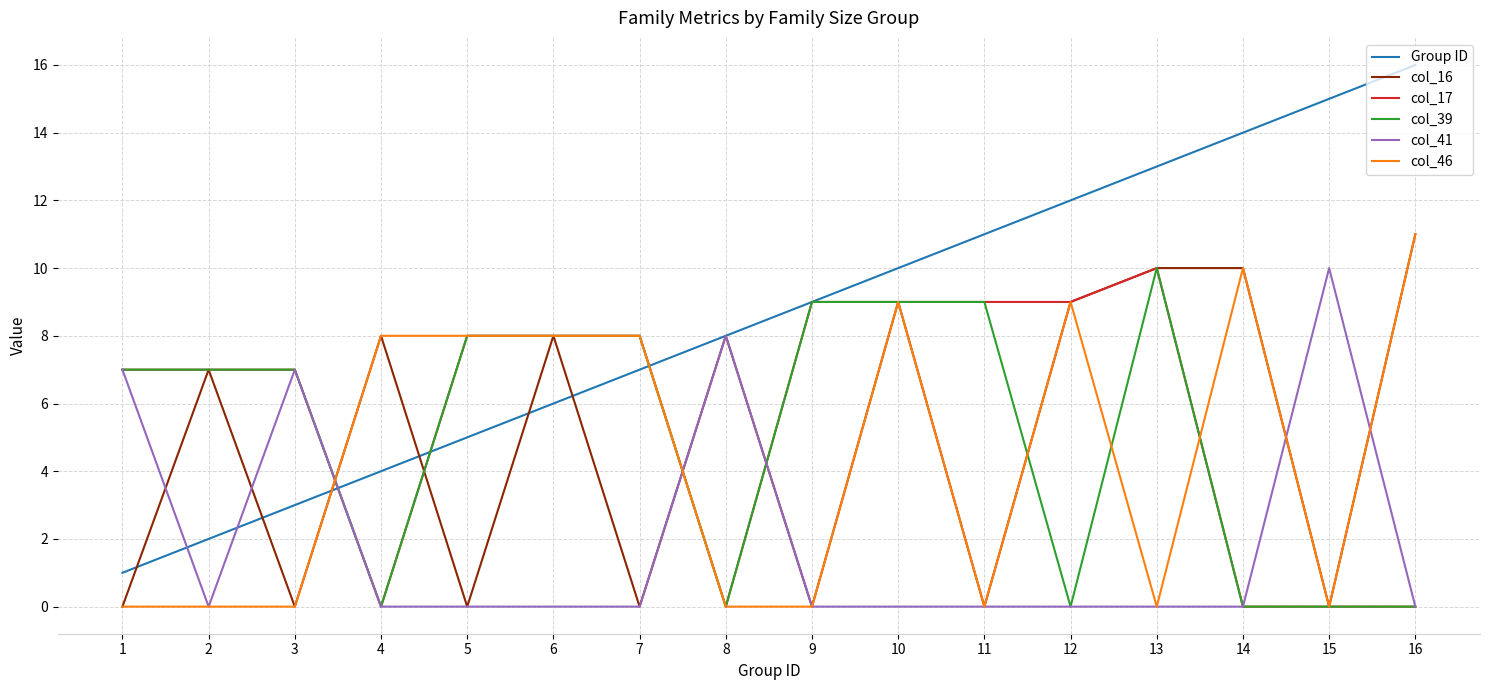

Where do Group ID and col_46 first cross each other?

3 and 4